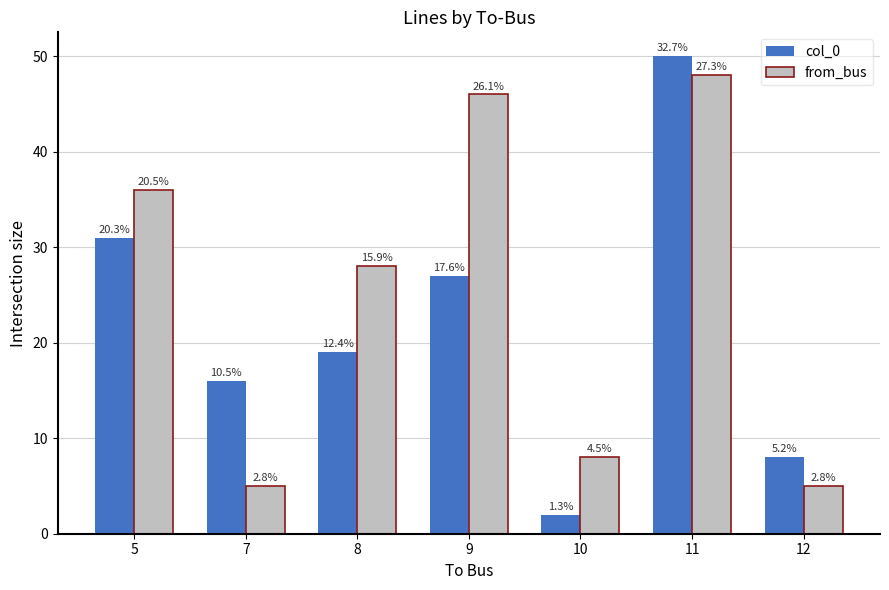

List the series in order of their overall mean, lowest first.

col_0, from_bus